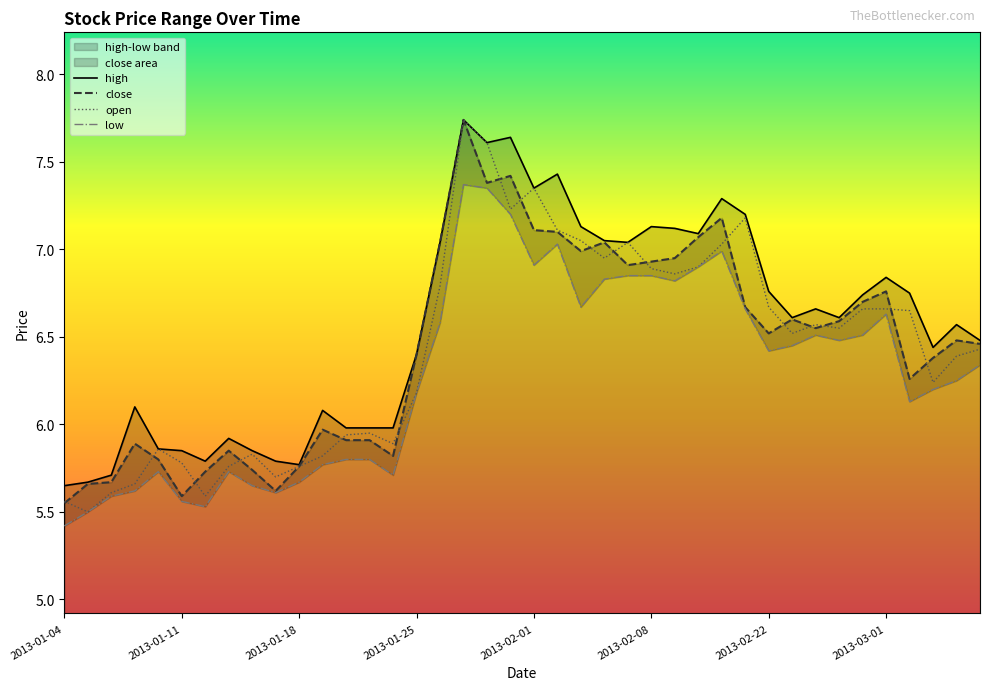

Reading left to right, list all the values displayed in this chart.

high: 5.7	5.7	5.7	6.1	5.9	5.8	5.8	5.9	5.8	5.8	5.8	6.1	6.0	6.0	6.0	6.4	7.0	7.7	7.6	7.6	7.3	7.4	7.1	7.0	7.0	7.1	7.1	7.1	7.3	7.2	6.8	6.6	6.7	6.6	6.7	6.8	6.8	6.4	6.6	6.5
close: 5.5	5.7	5.7	5.9	5.8	5.6	5.7	5.8	5.7	5.6	5.8	6.0	5.9	5.9	5.8	6.4	7.0	7.7	7.4	7.4	7.1	7.1	7.0	7.0	6.9	6.9	7.0	7.1	7.2	6.7	6.5	6.6	6.5	6.6	6.7	6.8	6.3	6.4	6.5	6.5
open: 5.6	5.5	5.6	5.7	5.9	5.8	5.6	5.8	5.8	5.7	5.8	5.8	5.9	6.0	5.9	6.2	6.8	7.7	7.6	7.2	7.3	7.1	7.0	7.0	7.0	6.9	6.9	6.9	7.0	7.2	6.7	6.5	6.6	6.5	6.7	6.7	6.7	6.2	6.4	6.4
low: 5.4	5.5	5.6	5.6	5.7	5.6	5.5	5.7	5.7	5.6	5.7	5.8	5.8	5.8	5.7	6.2	6.6	7.4	7.3	7.2	6.9	7.0	6.7	6.8	6.8	6.8	6.8	6.9	7.0	6.7	6.4	6.5	6.5	6.5	6.5	6.6	6.1	6.2	6.2	6.3